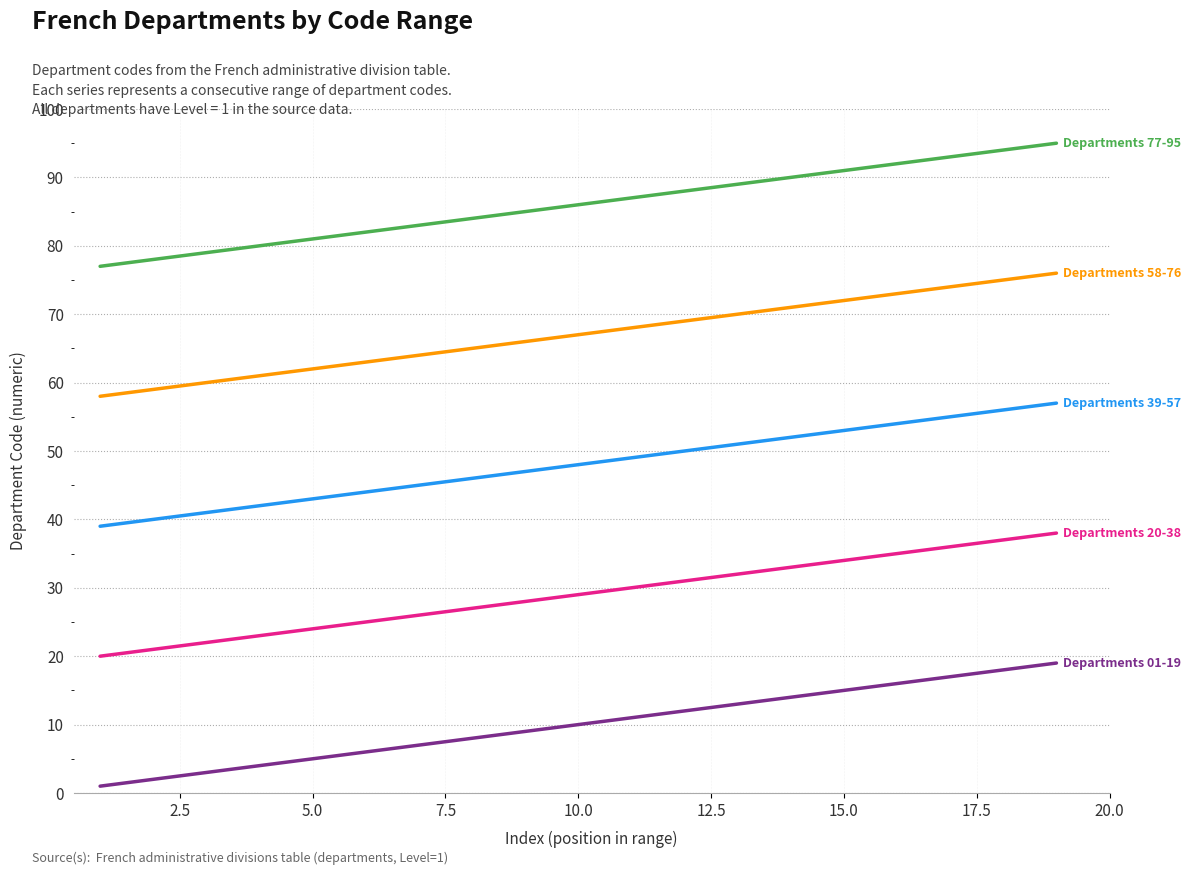

What is the maximum value shown in the chart?

95